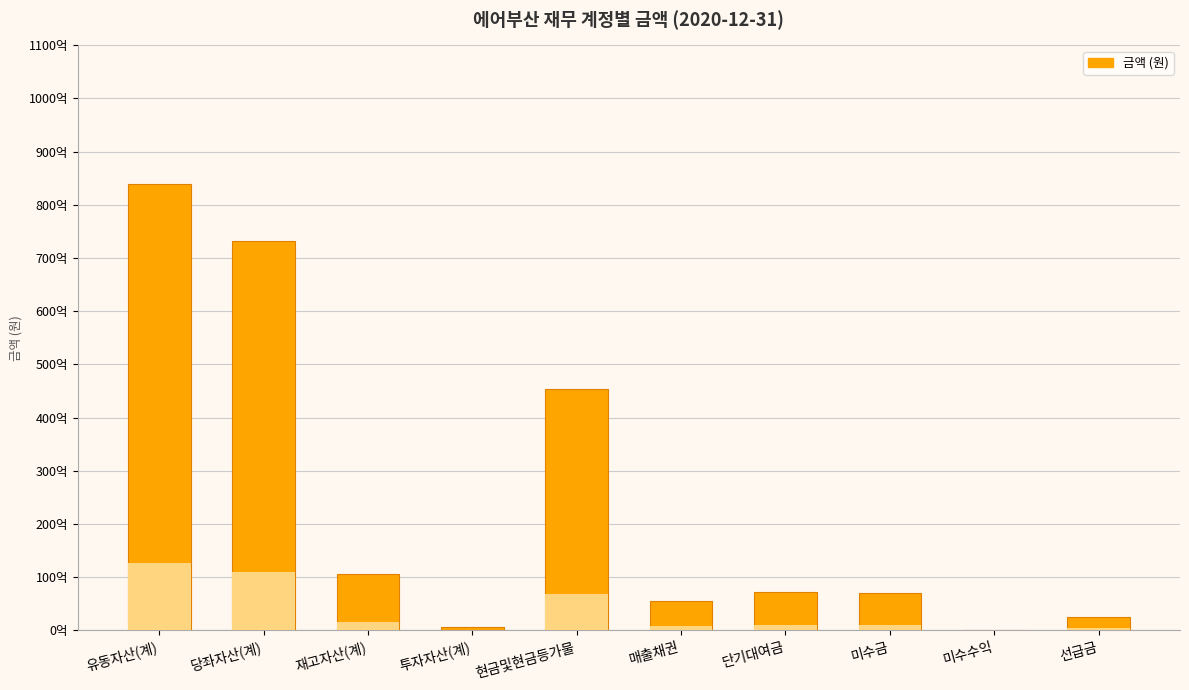

Count the number of data series in this chart.

1